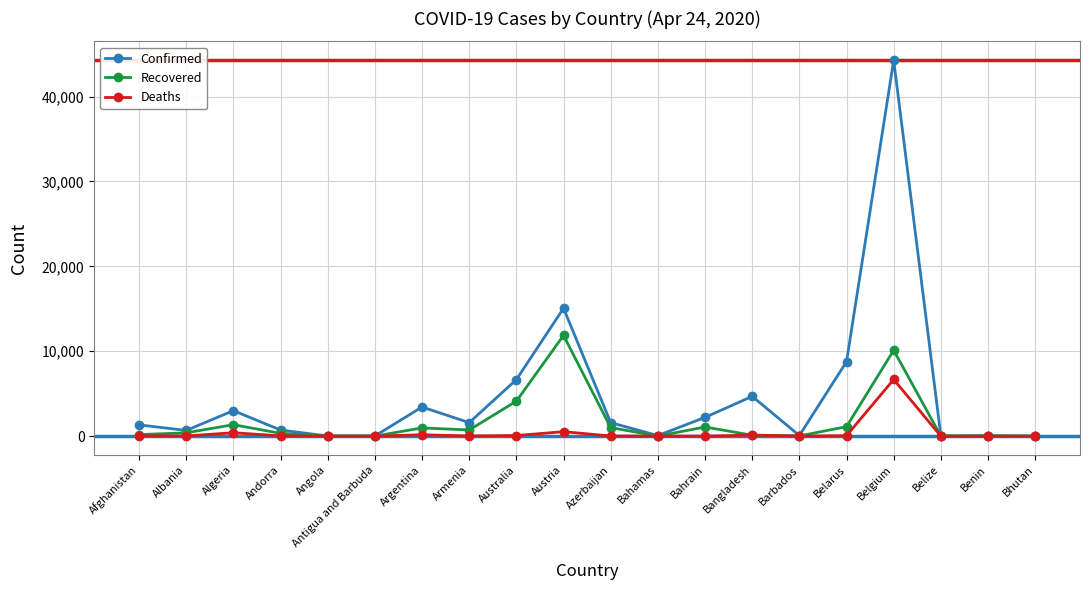

What is the sum of the Deaths values at Bahrain and Belarus?

71